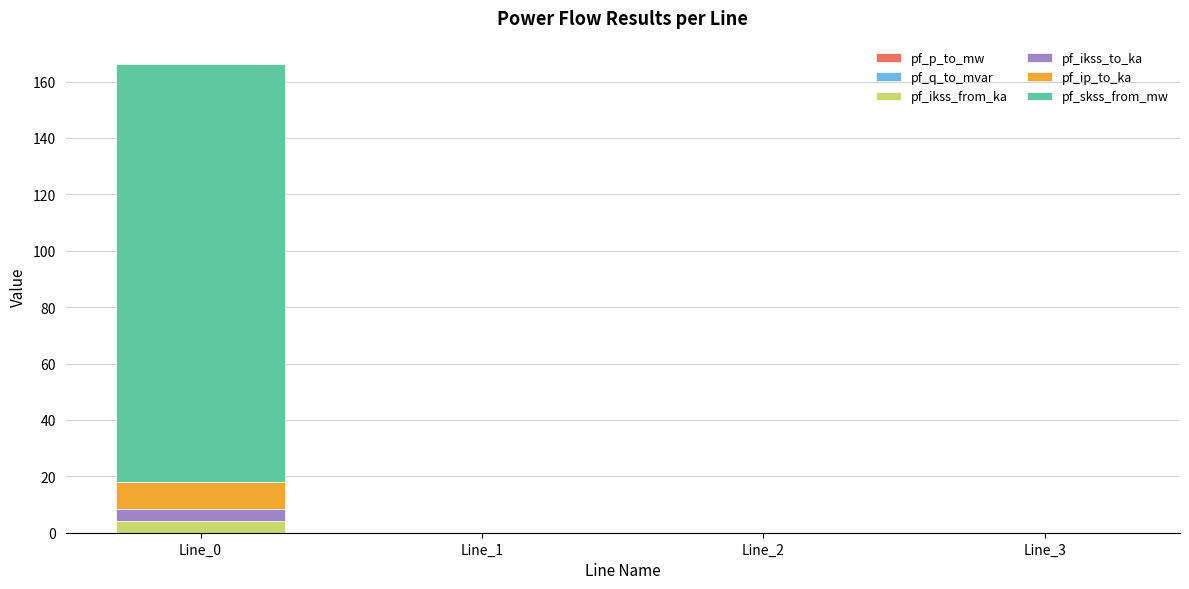

Reading left to right, what are all the values shown in this chart?

pf_p_to_mw: 0.0	0.0	0.0	0.0
pf_q_to_mvar: 0.0	0.0	0.0	0.0
pf_ikss_from_ka: 4.3	0.0	0.0	0.0
pf_ikss_to_ka: 4.3	0.0	0.0	0.0
pf_ip_to_ka: 9.3	0.0	0.0	0.0
pf_skss_from_mw: 148.4	0.0	0.0	0.0